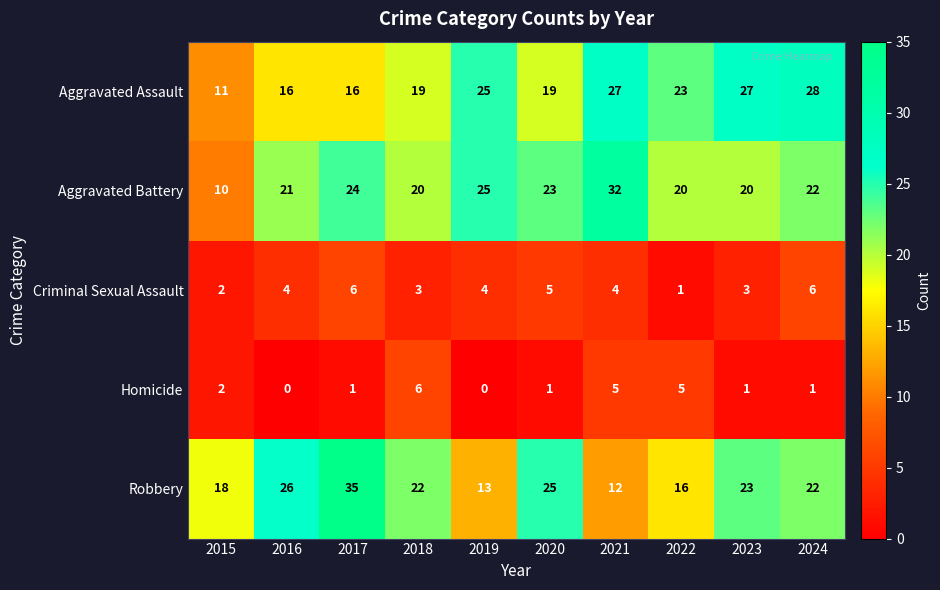

The Robbery series shows 35 at 2017. True or false?

True